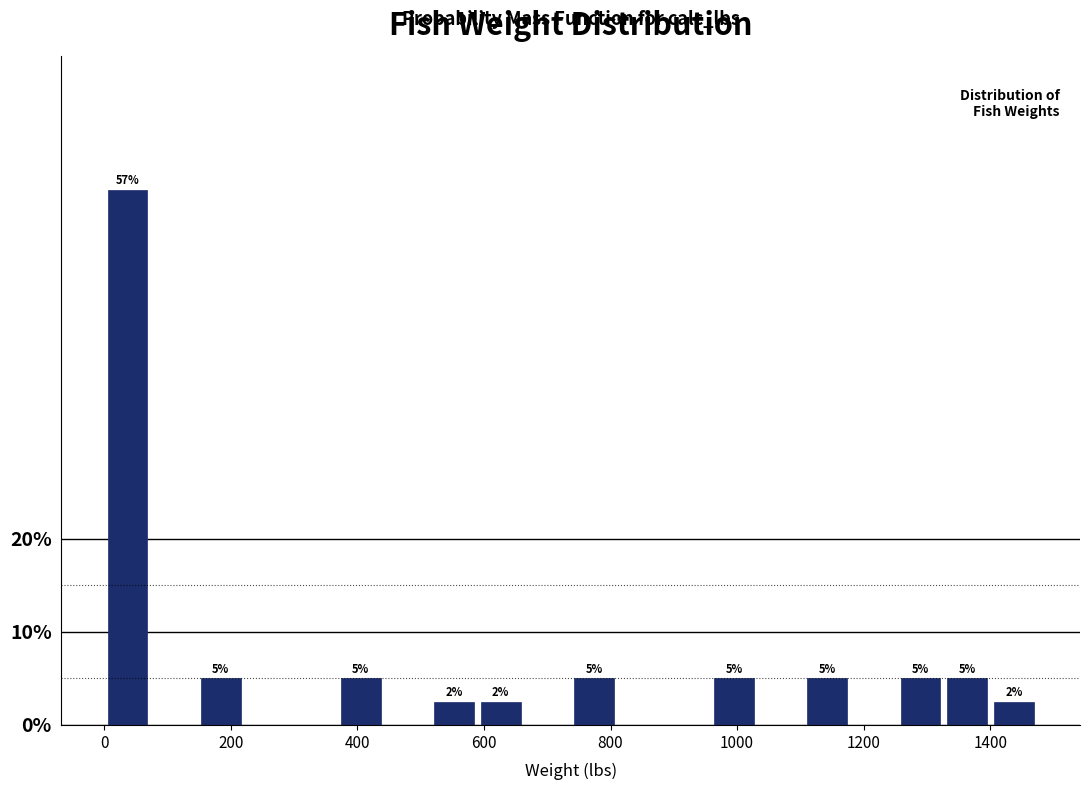

Around what value on the x-axis is the tallest bar? Give the approximate position of its centre, as read against the axis.

40